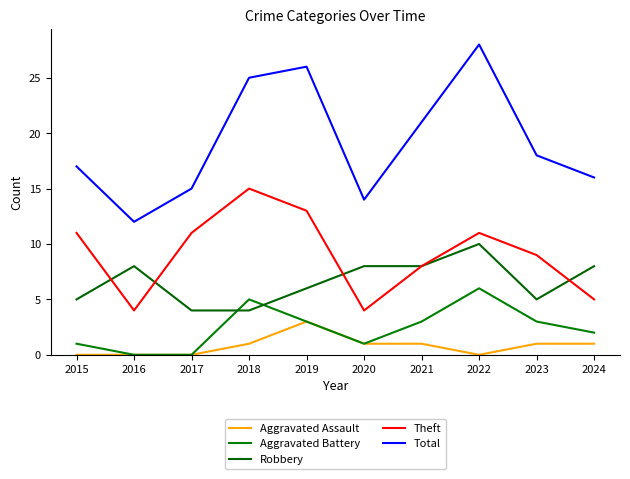

What is the approximate value of Robbery at 2016?

8